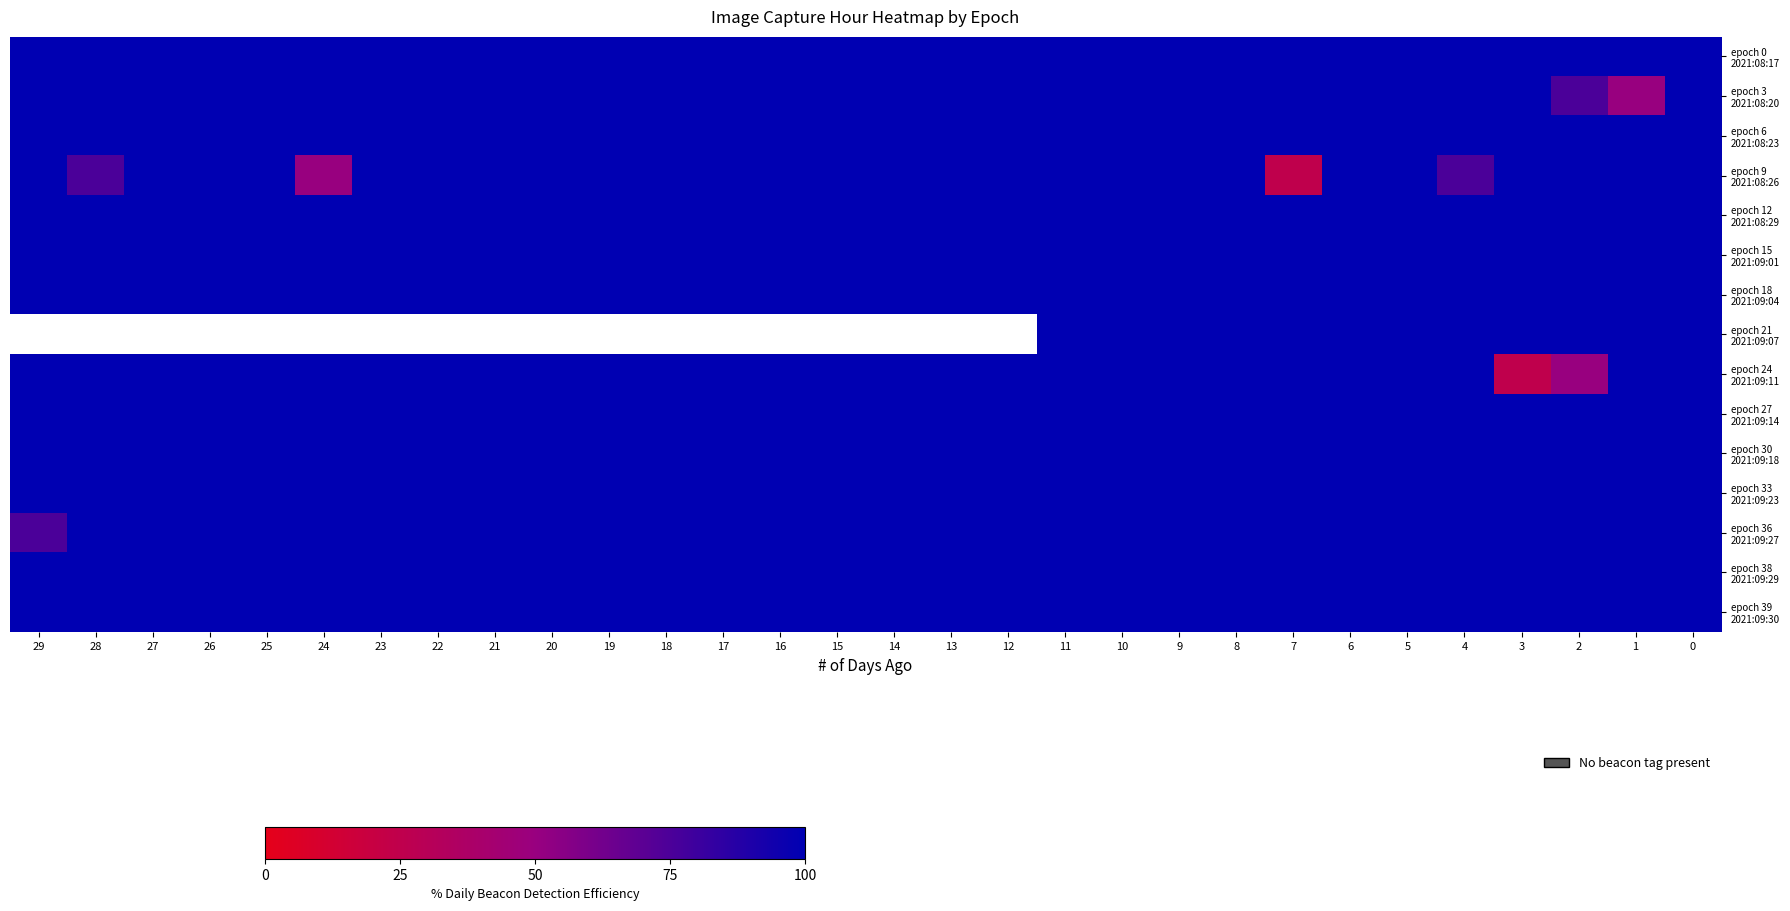

Rank the series at 9 from highest to lowest value.

epoch 0 2021:08:17, epoch 3 2021:08:20, epoch 6 2021:08:23, epoch 9 2021:08:26, epoch 12 2021:08:29, epoch 15 2021:09:01, epoch 18 2021:09:04, epoch 21 2021:09:07, epoch 24 2021:09:11, epoch 27 2021:09:14, epoch 30 2021:09:18, epoch 33 2021:09:23, epoch 36 2021:09:27, epoch 38 2021:09:29, epoch 39 2021:09:30